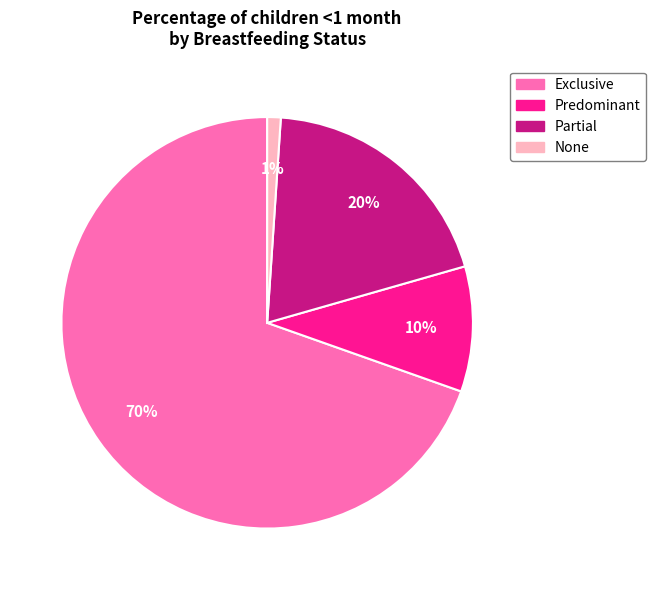

True or false: Partial accounts for 8% of the total.

False